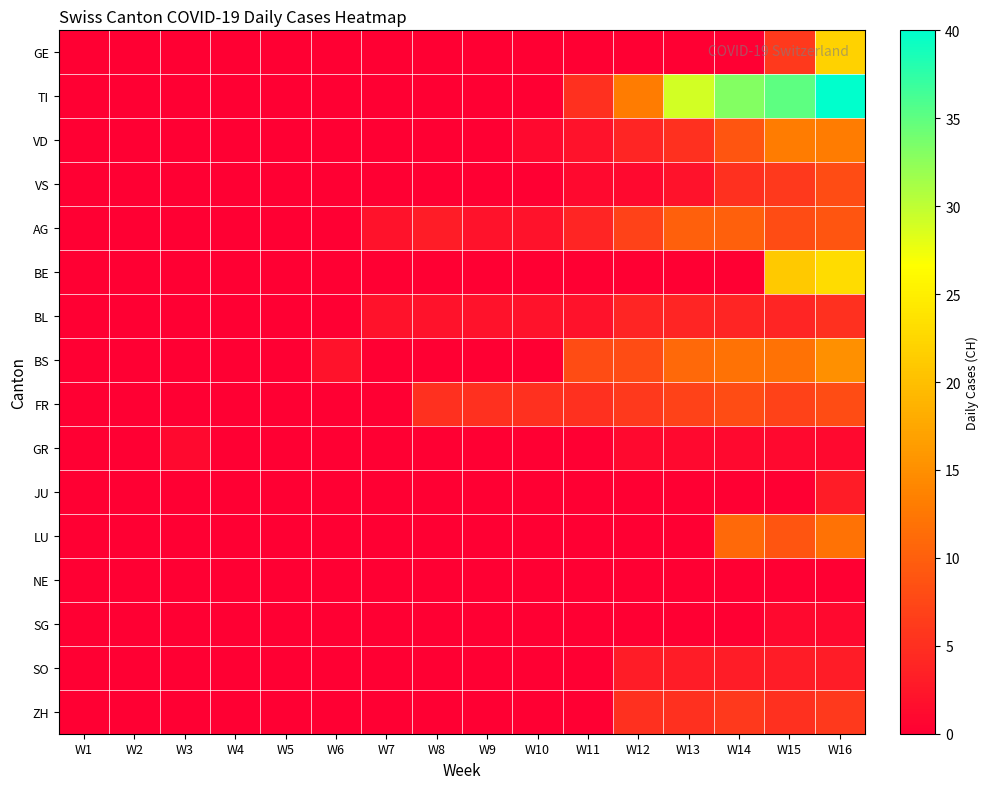

Which series has the widest spread of values?

TI